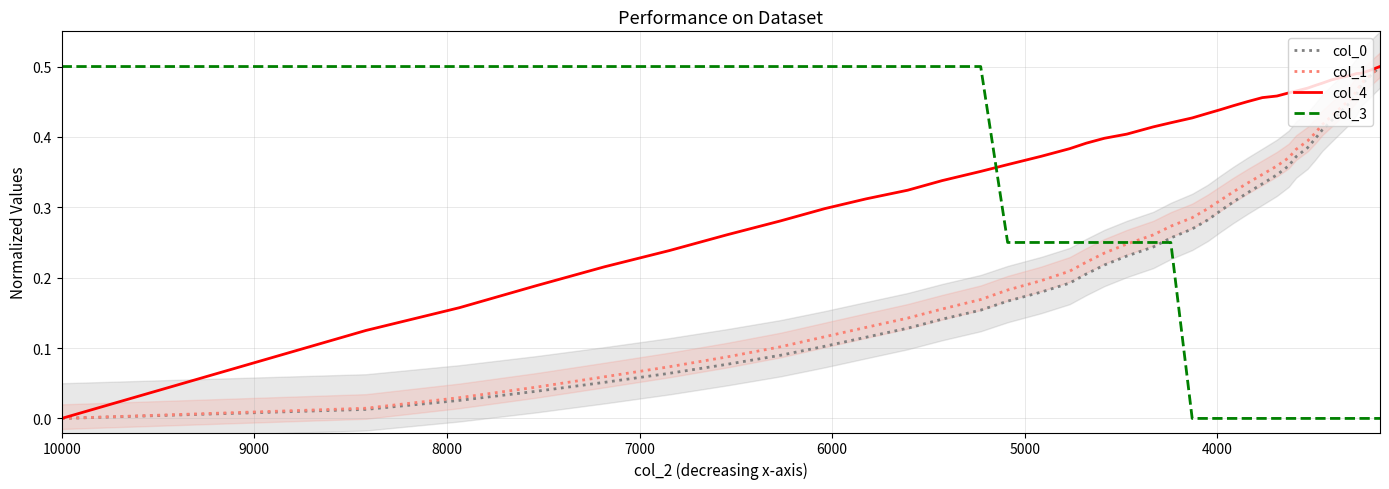

Is this an area chart (filled region under the line)?

No